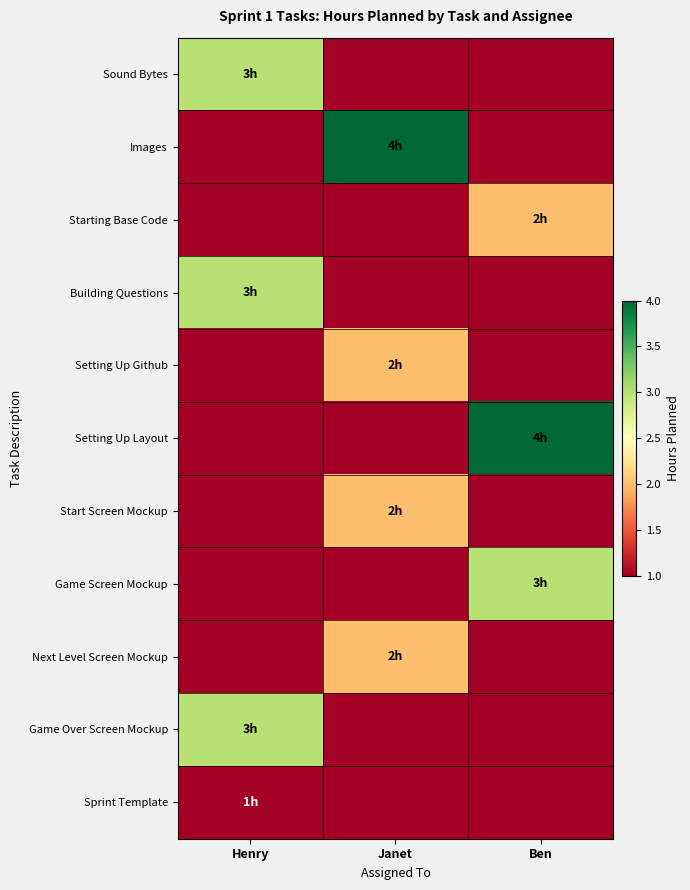

What is the total value across all series at Henry?

10